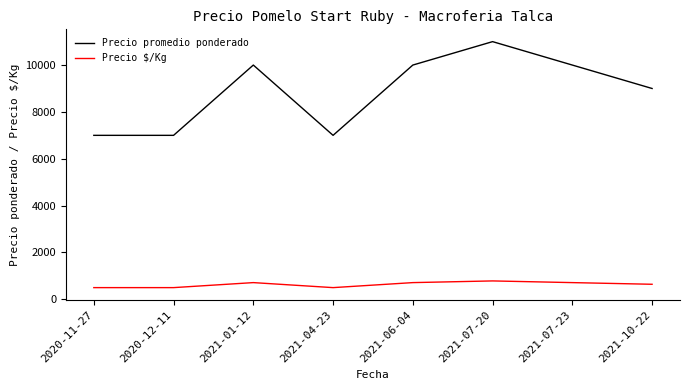

What is the total value across all series at 2021-07-23?

10714